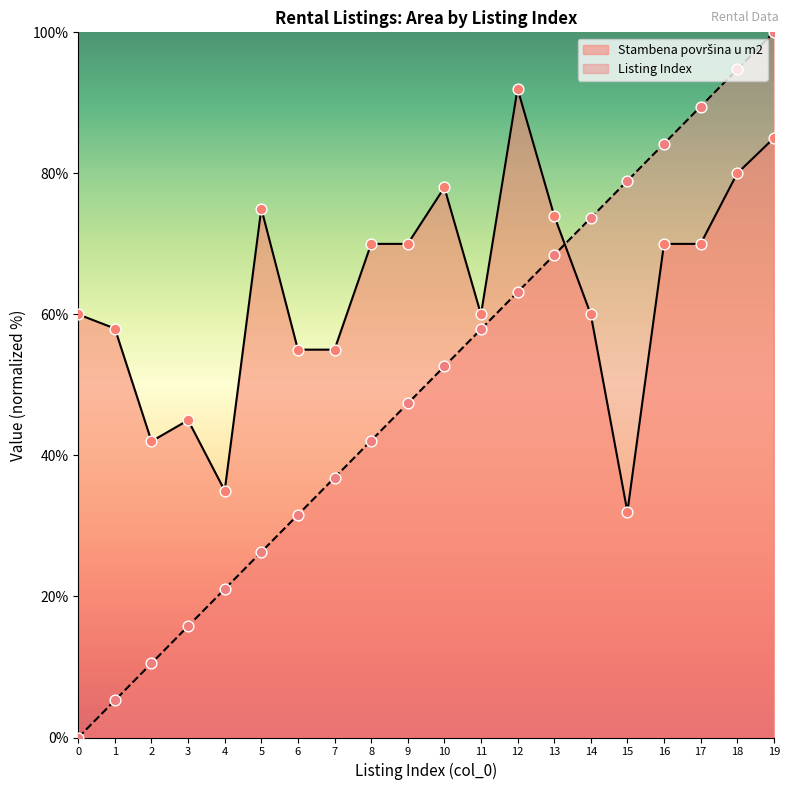

What are all the series names shown in the legend?

Listing Index, Stambena površina u m2